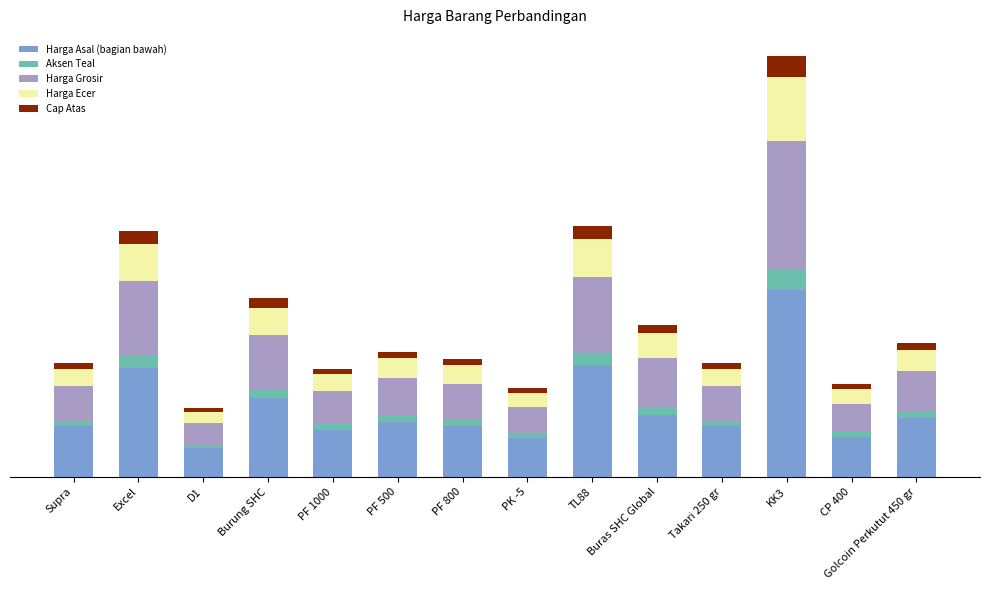

Rank the series at Golcoin Perkutut 450 gr from lowest to highest value.

Aksen Teal, Cap Atas, Harga Ecer, Harga Grosir, Harga Asal (bagian bawah)